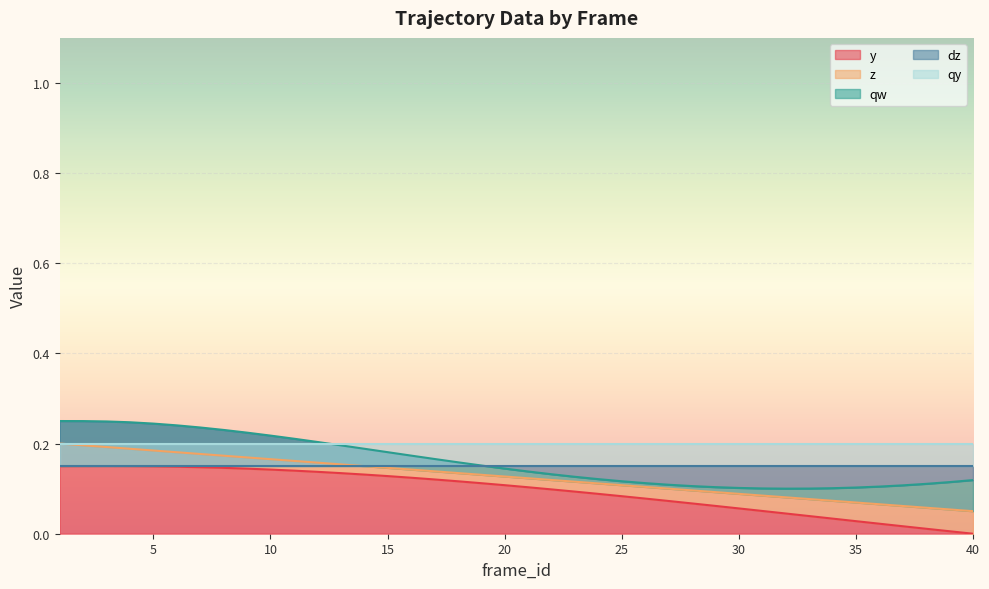

Which series has the largest range (max minus min)?

z